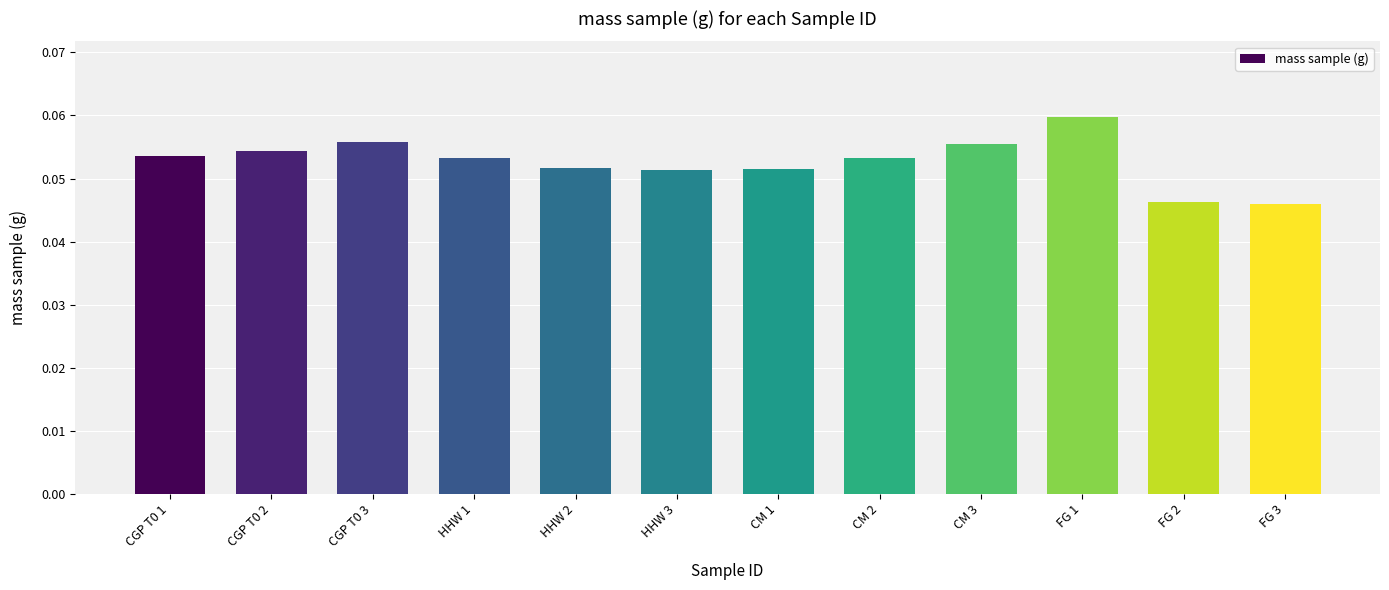

Which category has the highest value across all series?

FG 1